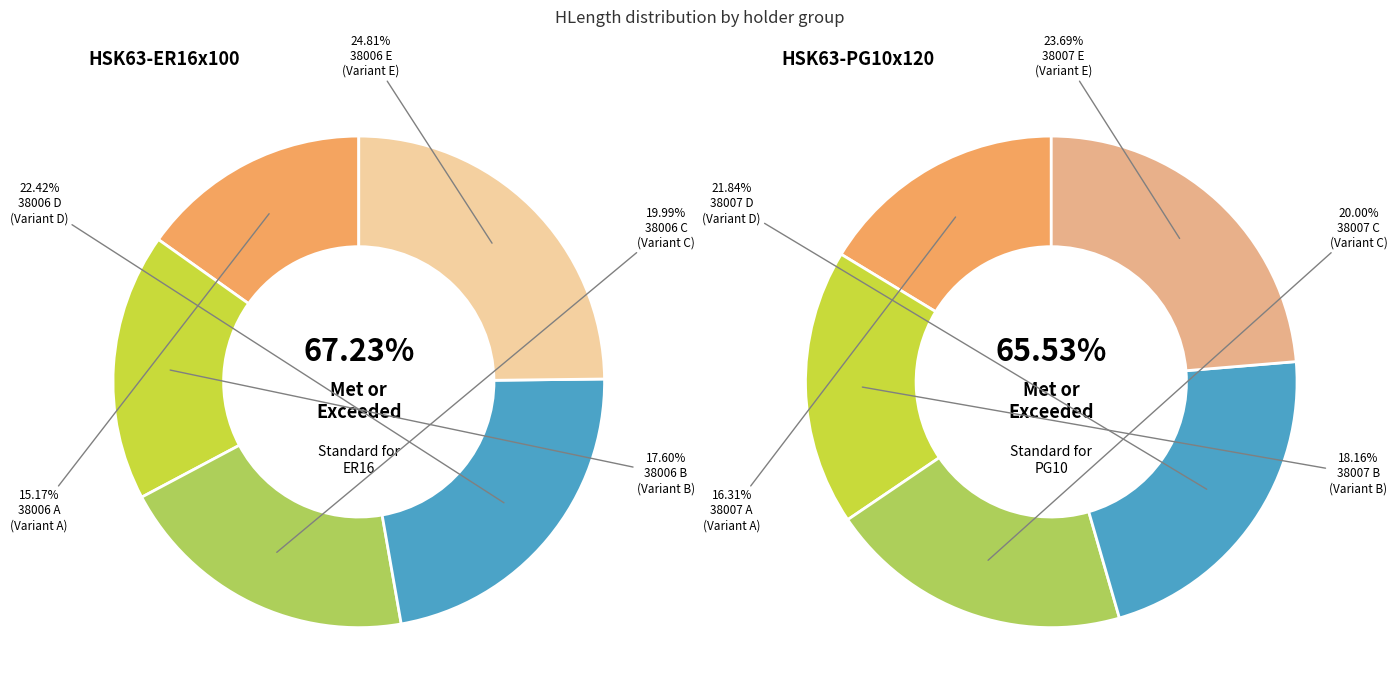

To the nearest percent, what percentage of the pie is AL038006B?

18%